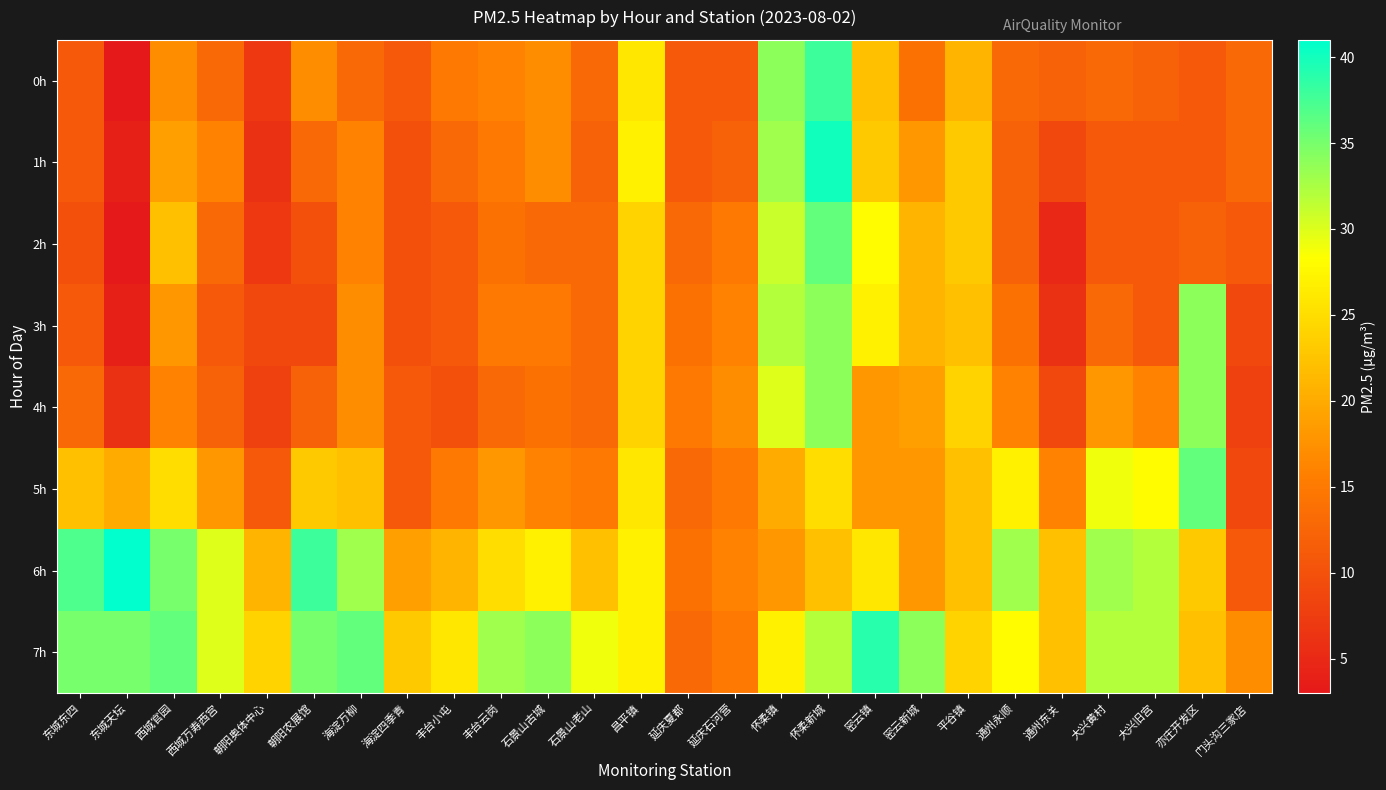

Between 海淀万柳 and 亦庄开发区, which is larger?

海淀万柳